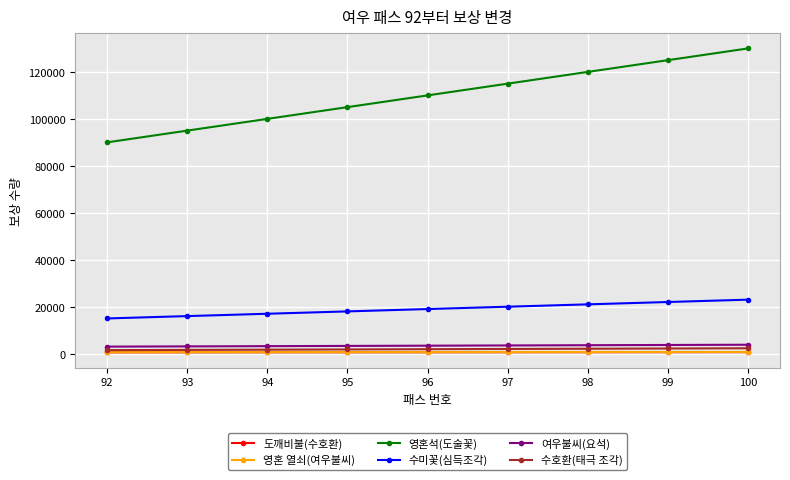

What is the average value of the 영혼 열쇠(여우불씨) series?

680